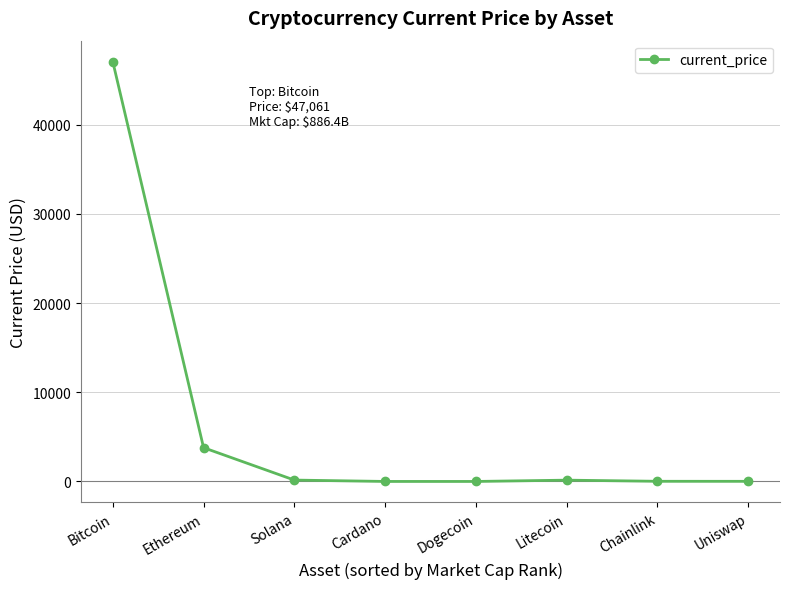

What value does the data have at Bitcoin?

47061.0